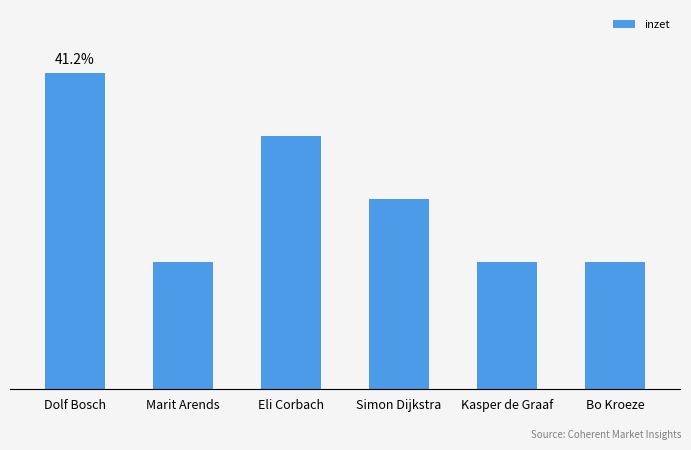

Does the chart contain any negative values?

No